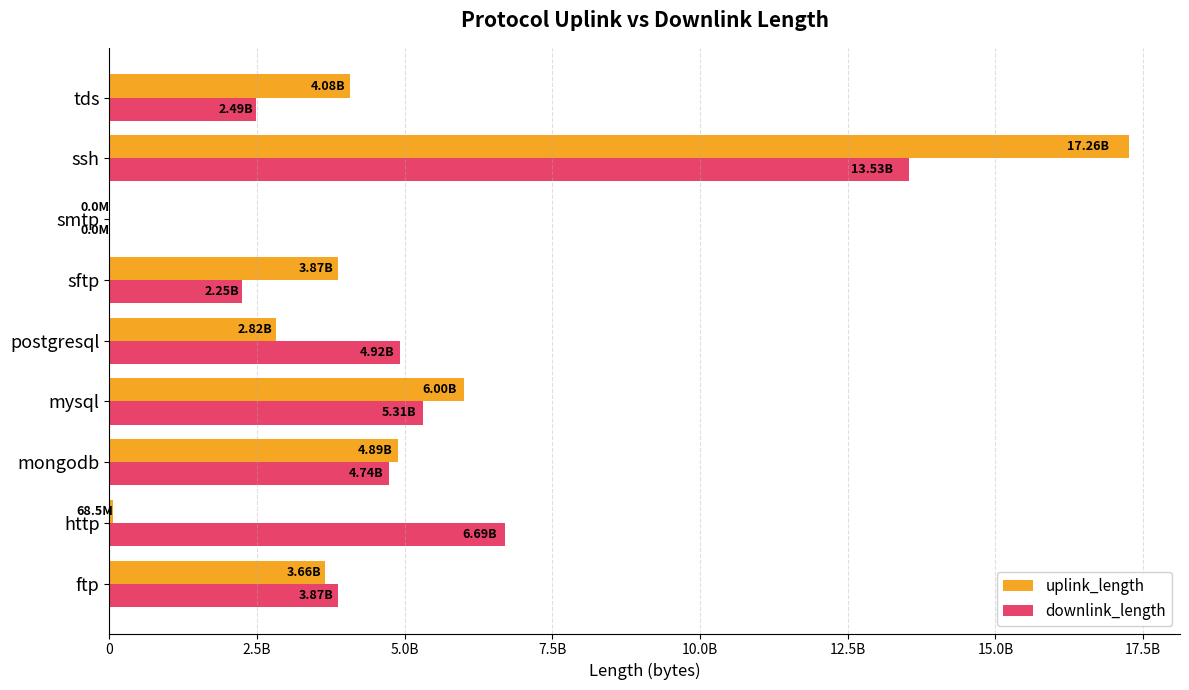

What are all the series names shown in the legend?

uplink_length, downlink_length